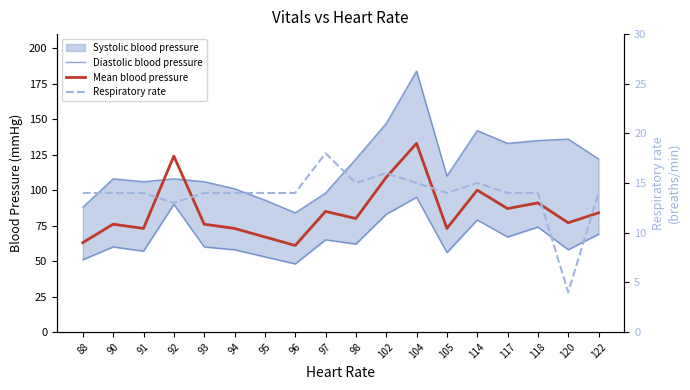

What is the value of the Respiratory rate point at the 6th from the left?

14